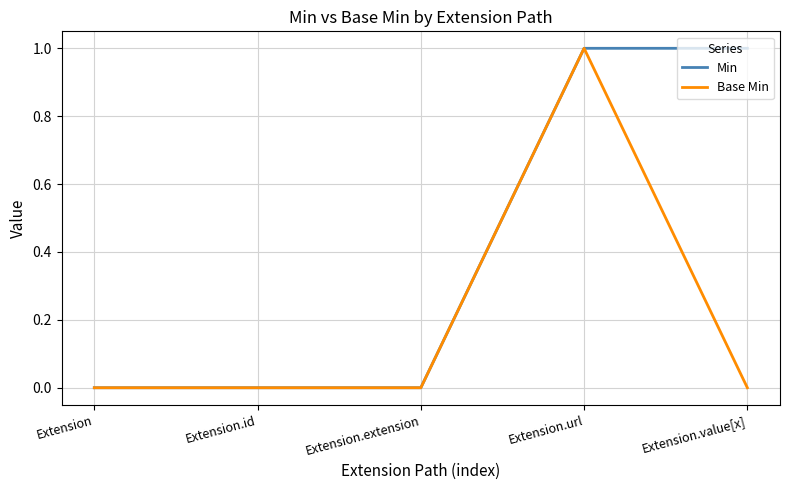

The value of Base Min at Extension.value[x] is 1. True or false?

False